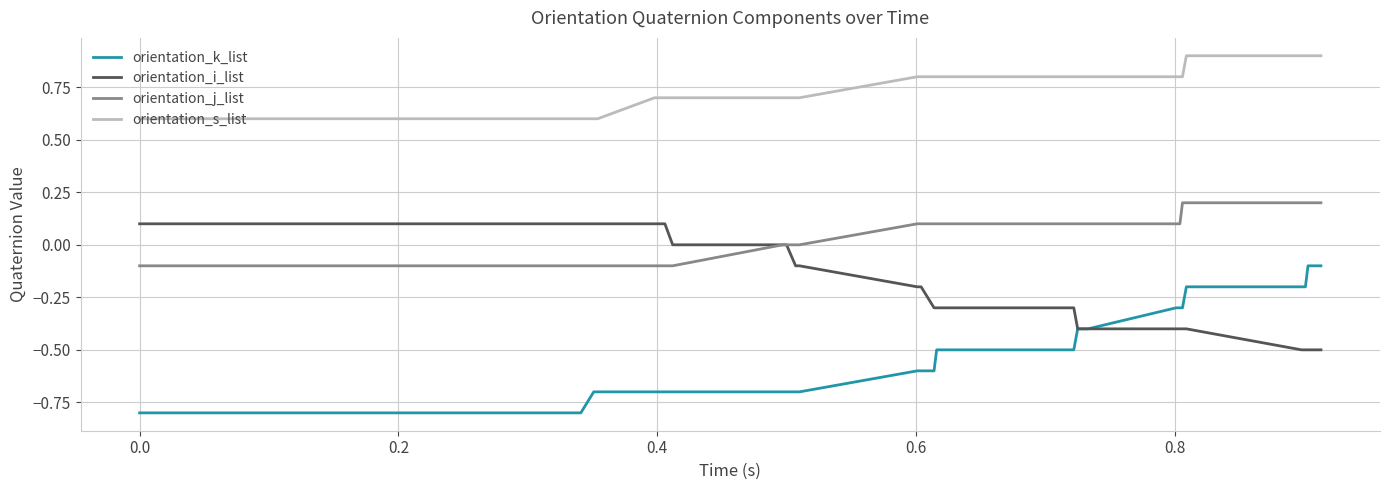

True or false: orientation_j_list and orientation_k_list intersect in this chart.

False